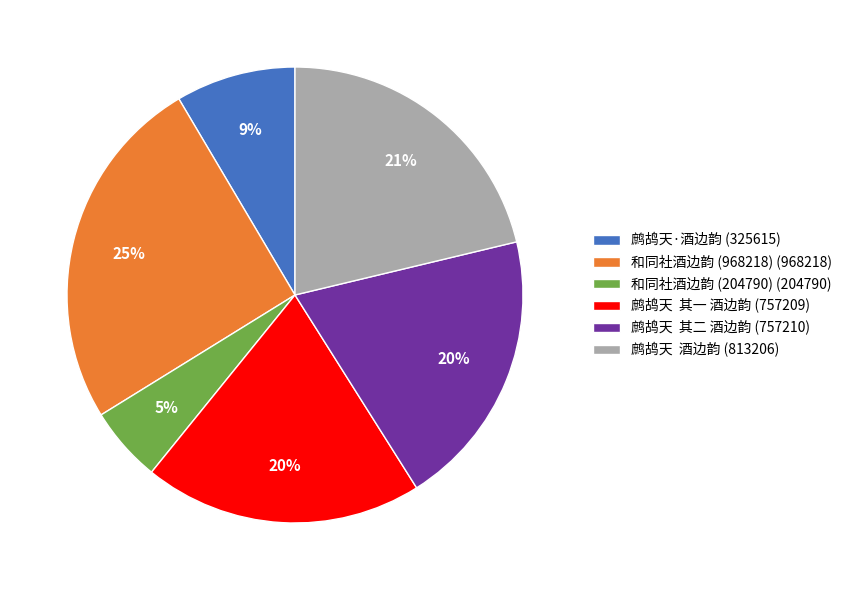

Does any single category account for the majority?

No